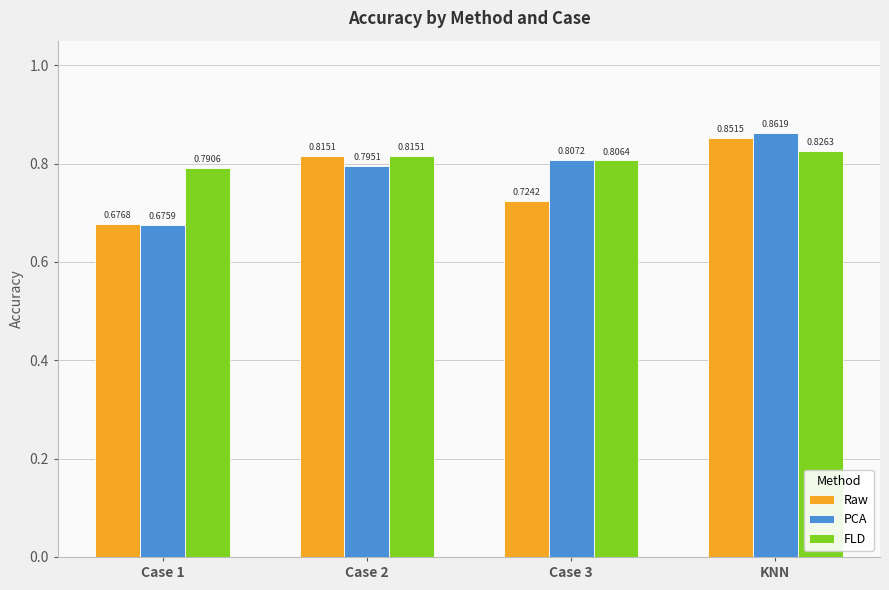

List the series in order of their peak value, lowest first.

FLD, Raw, PCA